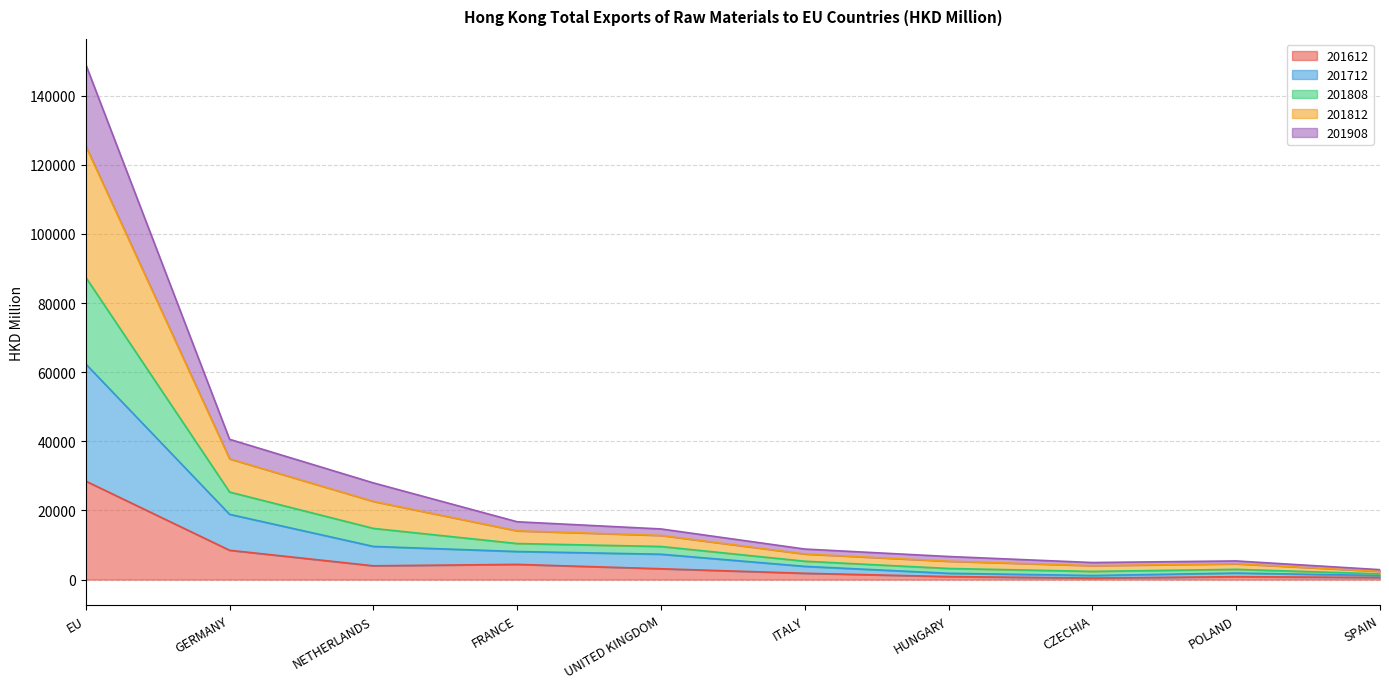

What is the maximum value shown in the chart?

149033.3